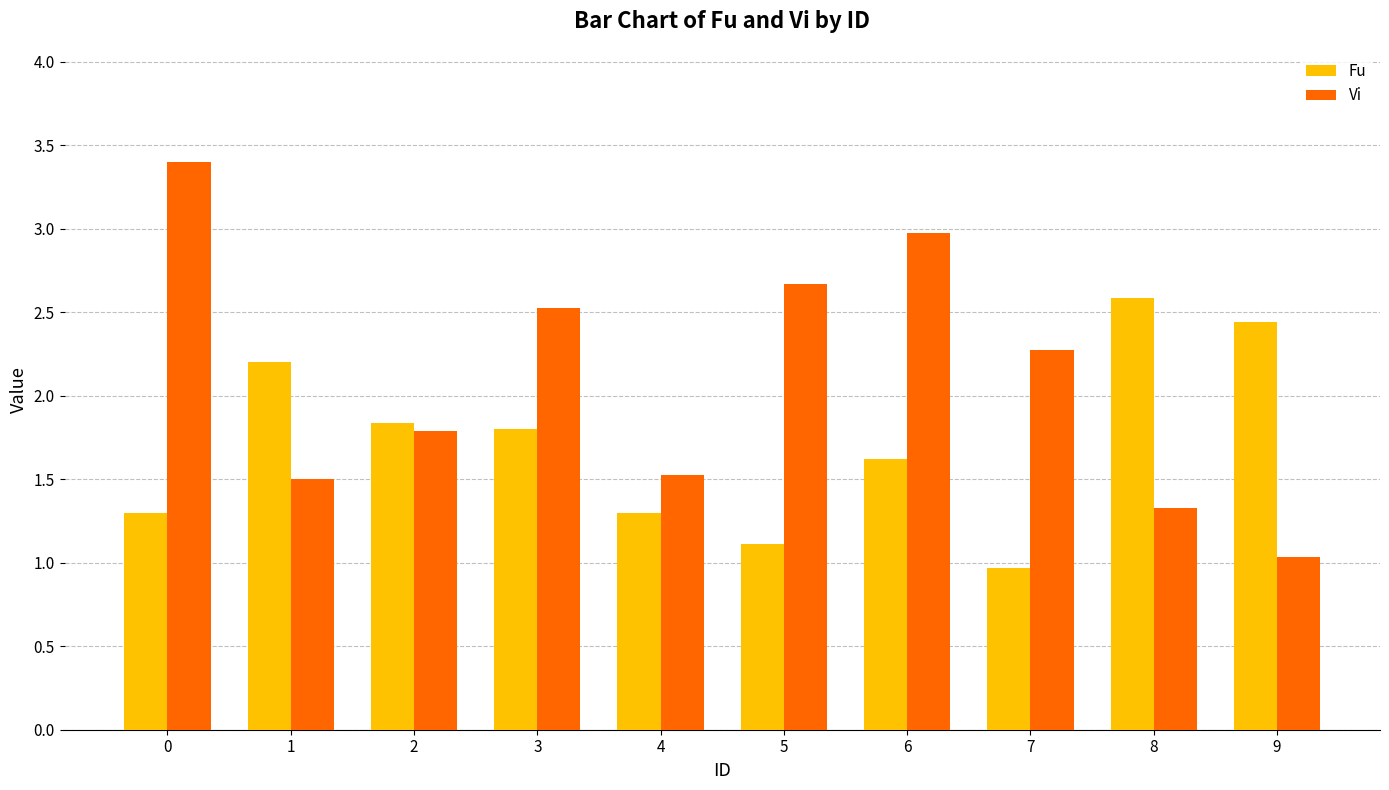

Reading left to right, what are all the values shown in this chart?

Fu: 0=1.3	1=2.2	2=1.8	3=1.8	4=1.3	5=1.1	6=1.6	7=1.0	8=2.6	9=2.4
Vi: 0=3.4	1=1.5	2=1.8	3=2.5	4=1.5	5=2.7	6=3.0	7=2.3	8=1.3	9=1.0